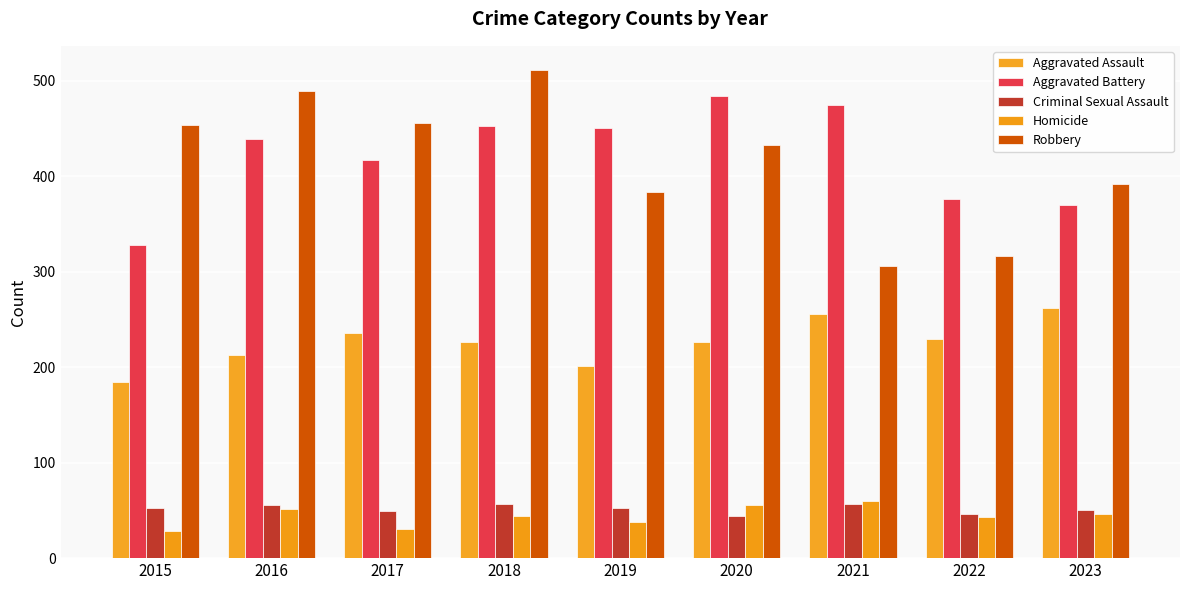

What is the difference between the maximum and minimum values in the Aggravated Battery series?

156